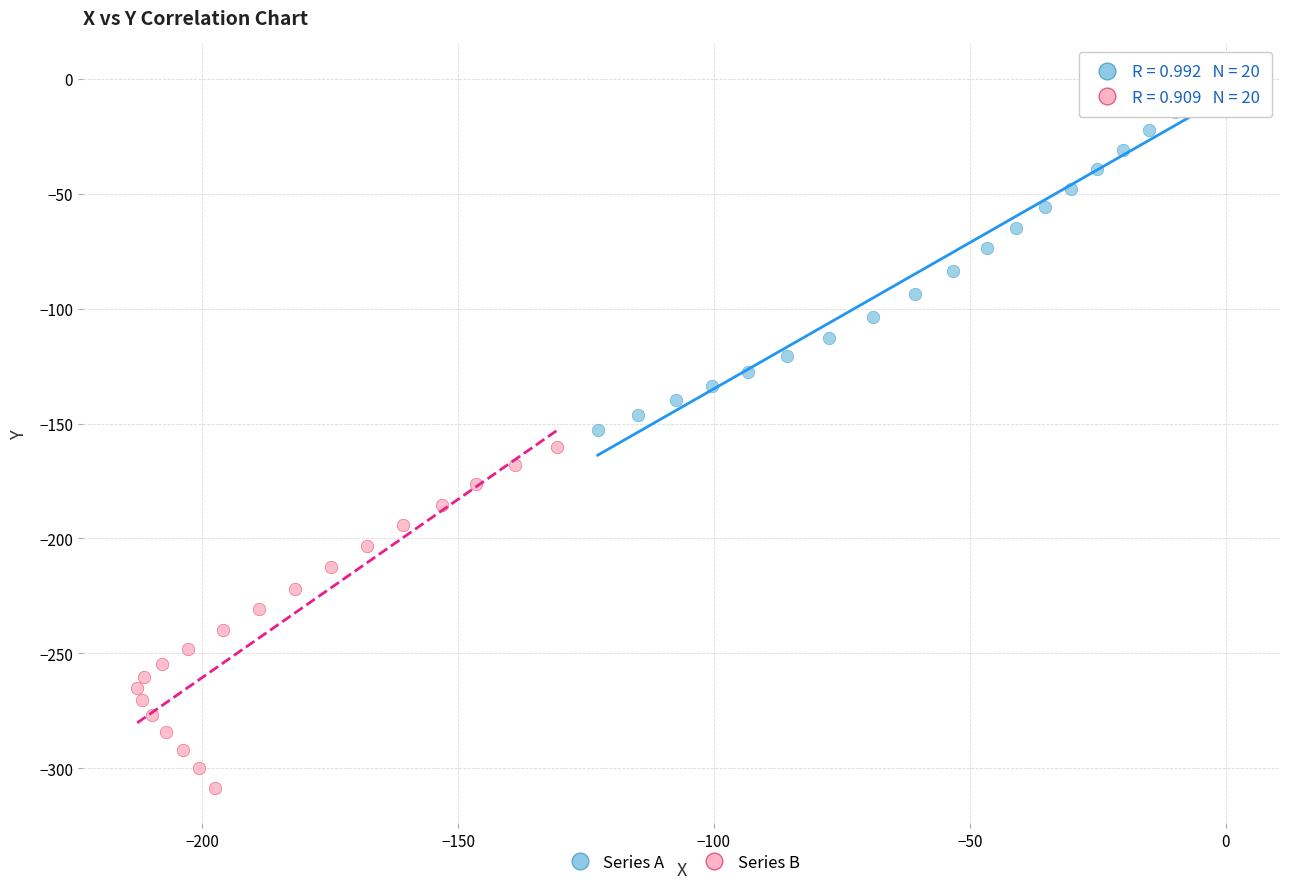

Which series has the largest Y range (max minus min)?

Series A